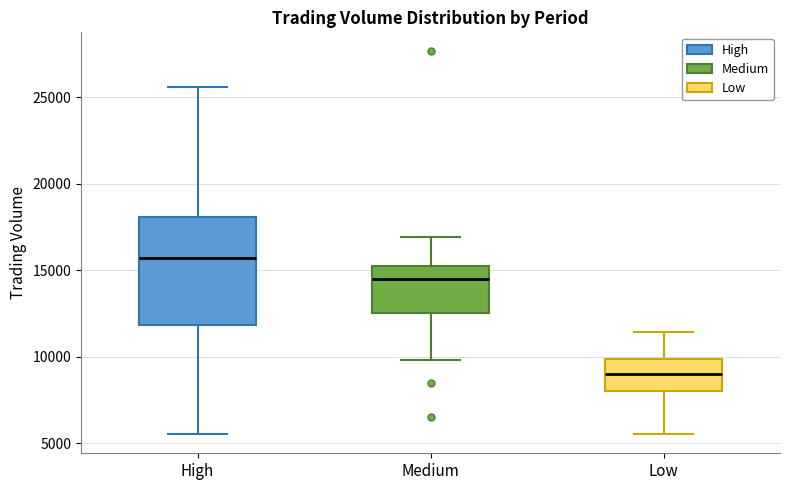

Which box has the highest median line?

High